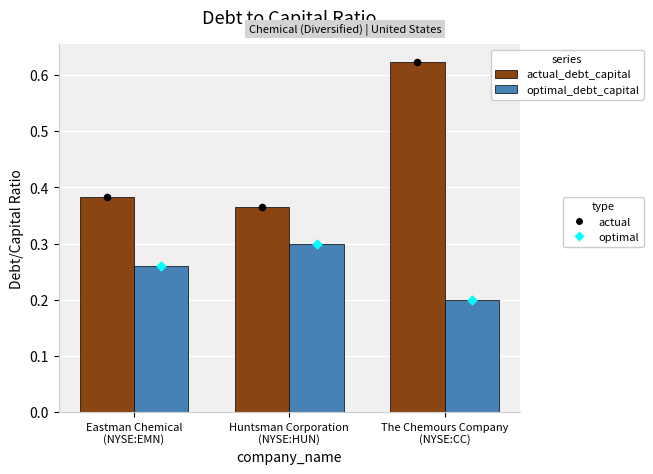

What is the total value across all series at Huntsman Corporation
(NYSE:HUN)?

0.7